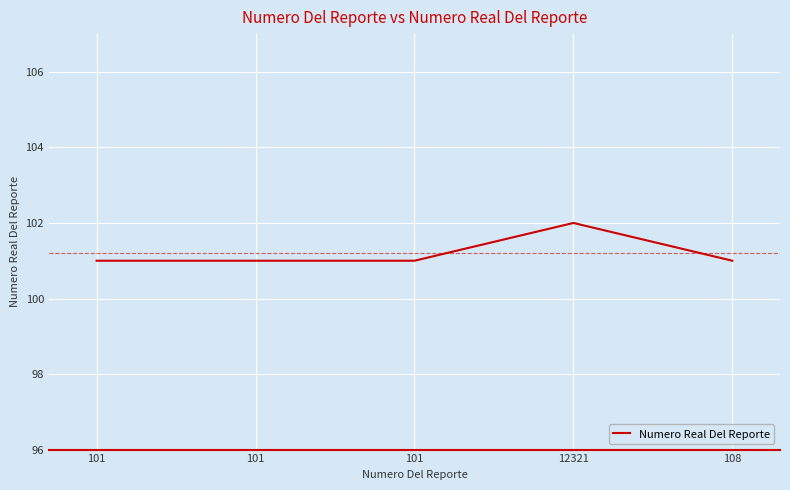

Rank the categories by value from highest to lowest.

12321, 101, 101, 101, 108